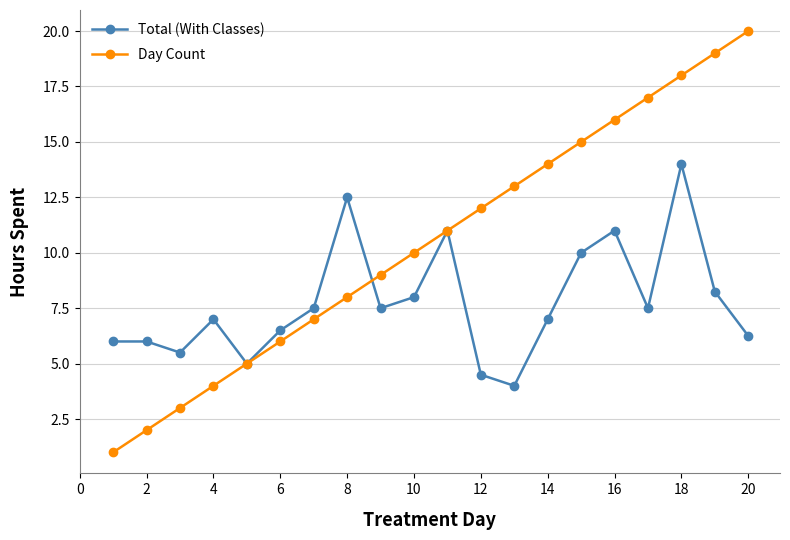

What is the highest value of the Total (With Classes) series?

14.0